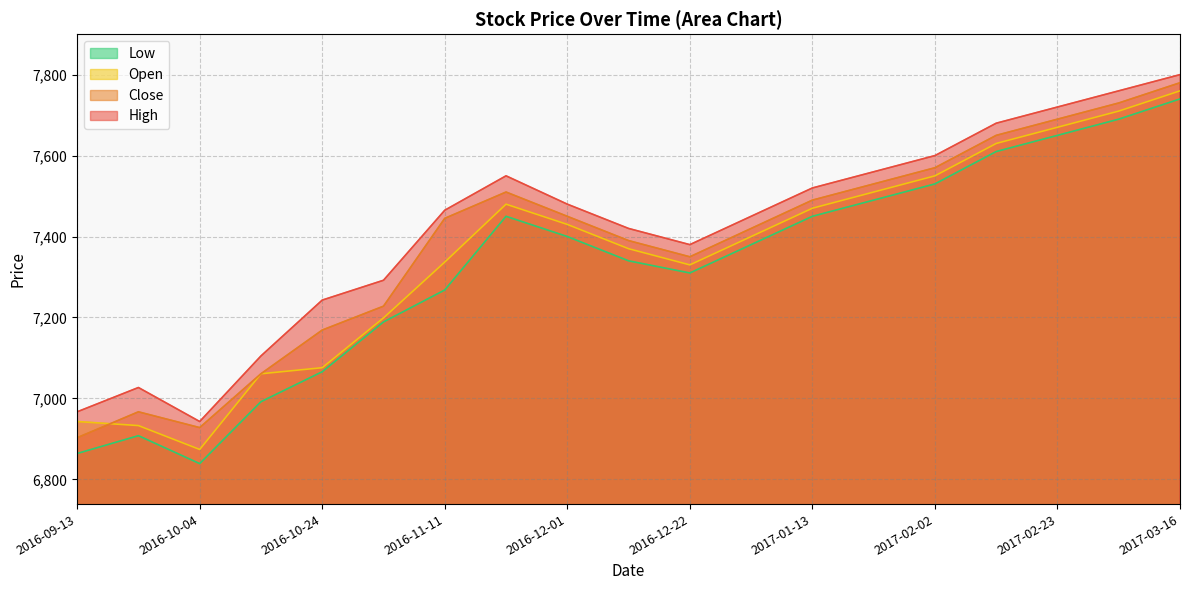

Reading left to right, what are all the values shown in this chart?

High: 6967	7027	6943	7105	7243	7292	7465	7550	7480	7420	7380	7450	7520	7560	7600	7680	7720	7760	7800
Close: 6903	6967	6928	7061	7169	7228	7445	7510	7450	7390	7350	7420	7490	7530	7570	7650	7690	7730	7780
Open: 6943	6933	6874	7061	7076	7199	7337	7480	7430	7370	7330	7400	7470	7510	7550	7630	7670	7710	7760
Low: 6864	6908	6839	6992	7066	7189	7268	7450	7400	7340	7310	7380	7450	7490	7530	7610	7650	7690	7740